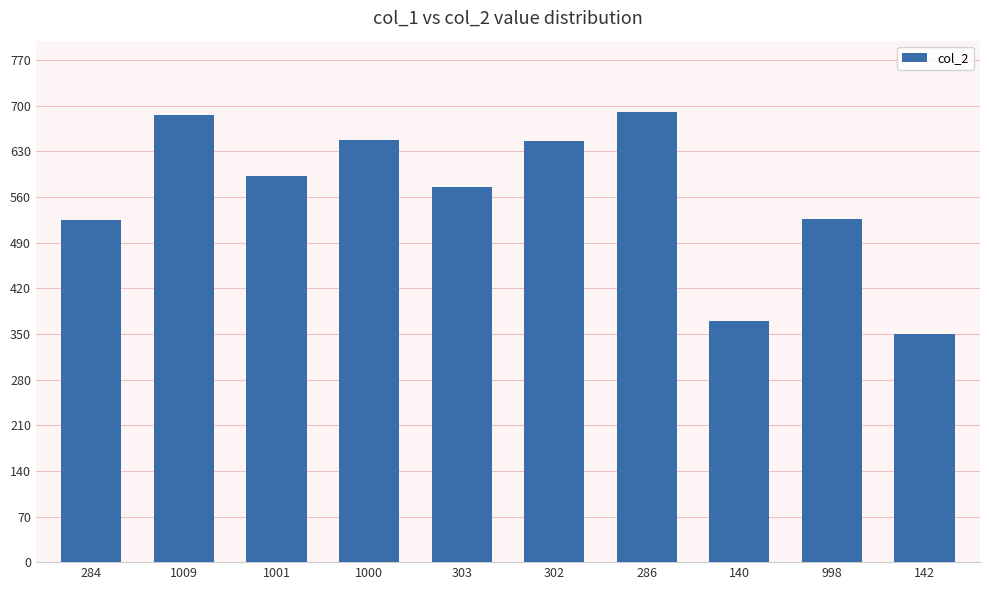

What is the minimum value shown in the chart?

350